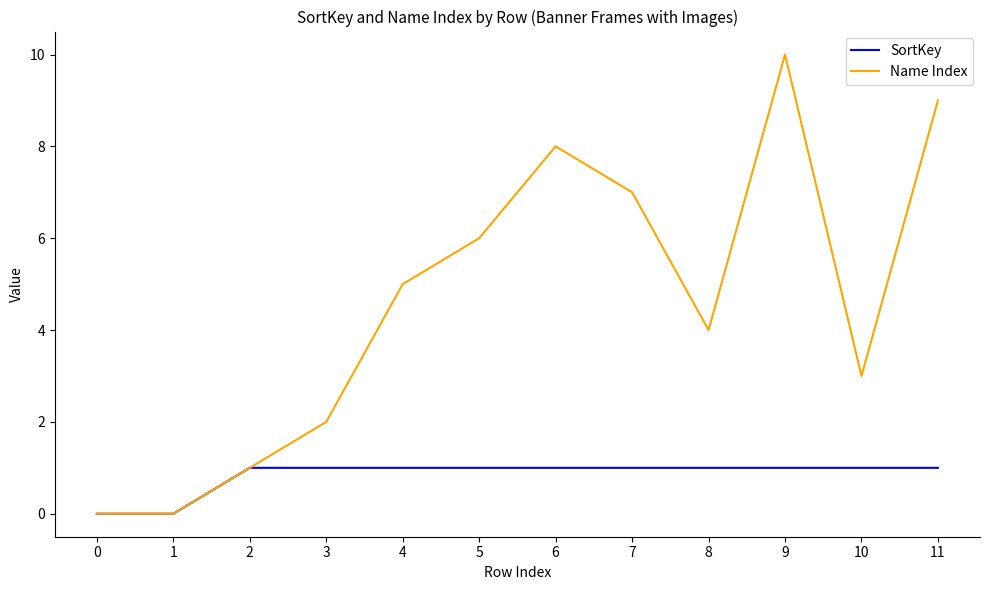

True or false: SortKey has a value of 1 at 11.

True